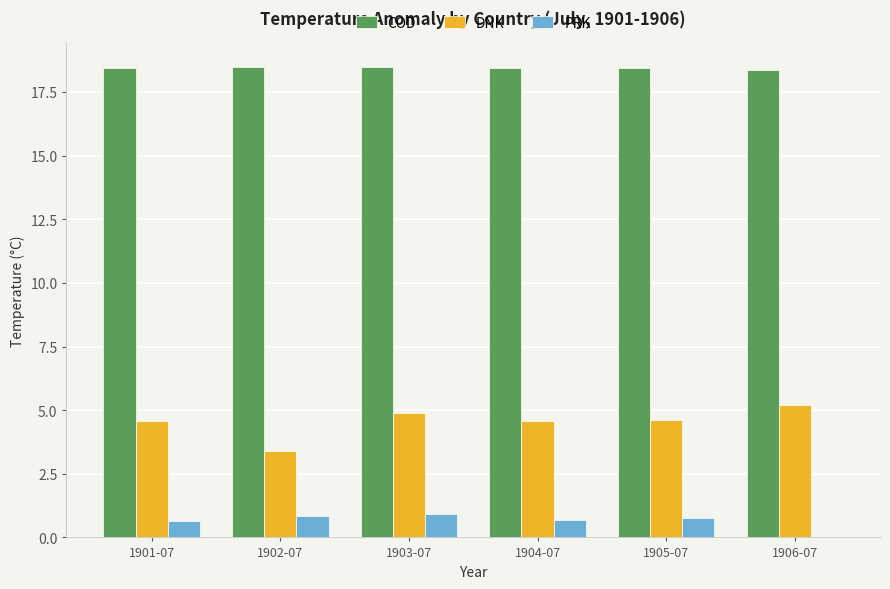

Is the value of DNK at 1902-07 greater than the value of PRK at 1901-07?

Yes